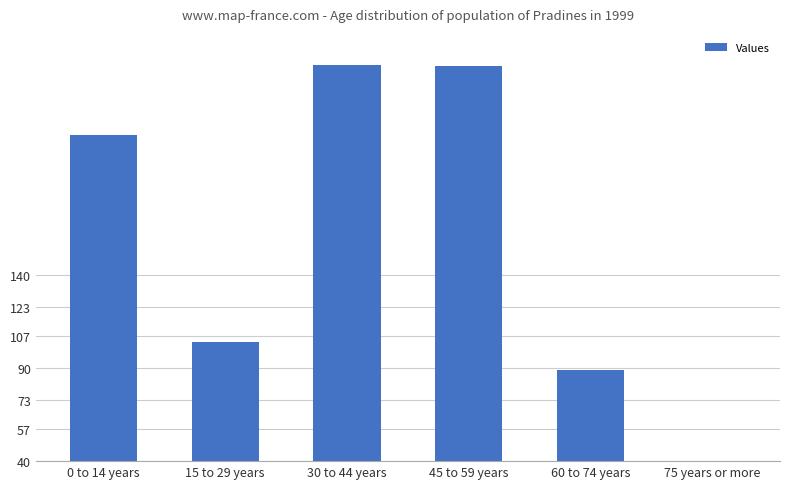

At which label is the value closest to 131?

15 to 29 years